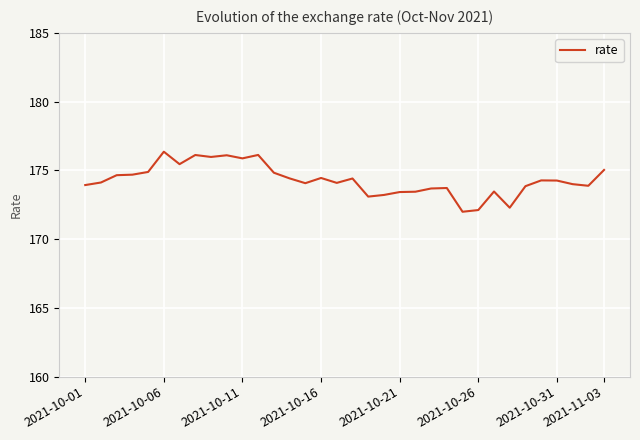

What is the difference between the maximum and minimum values?

4.4